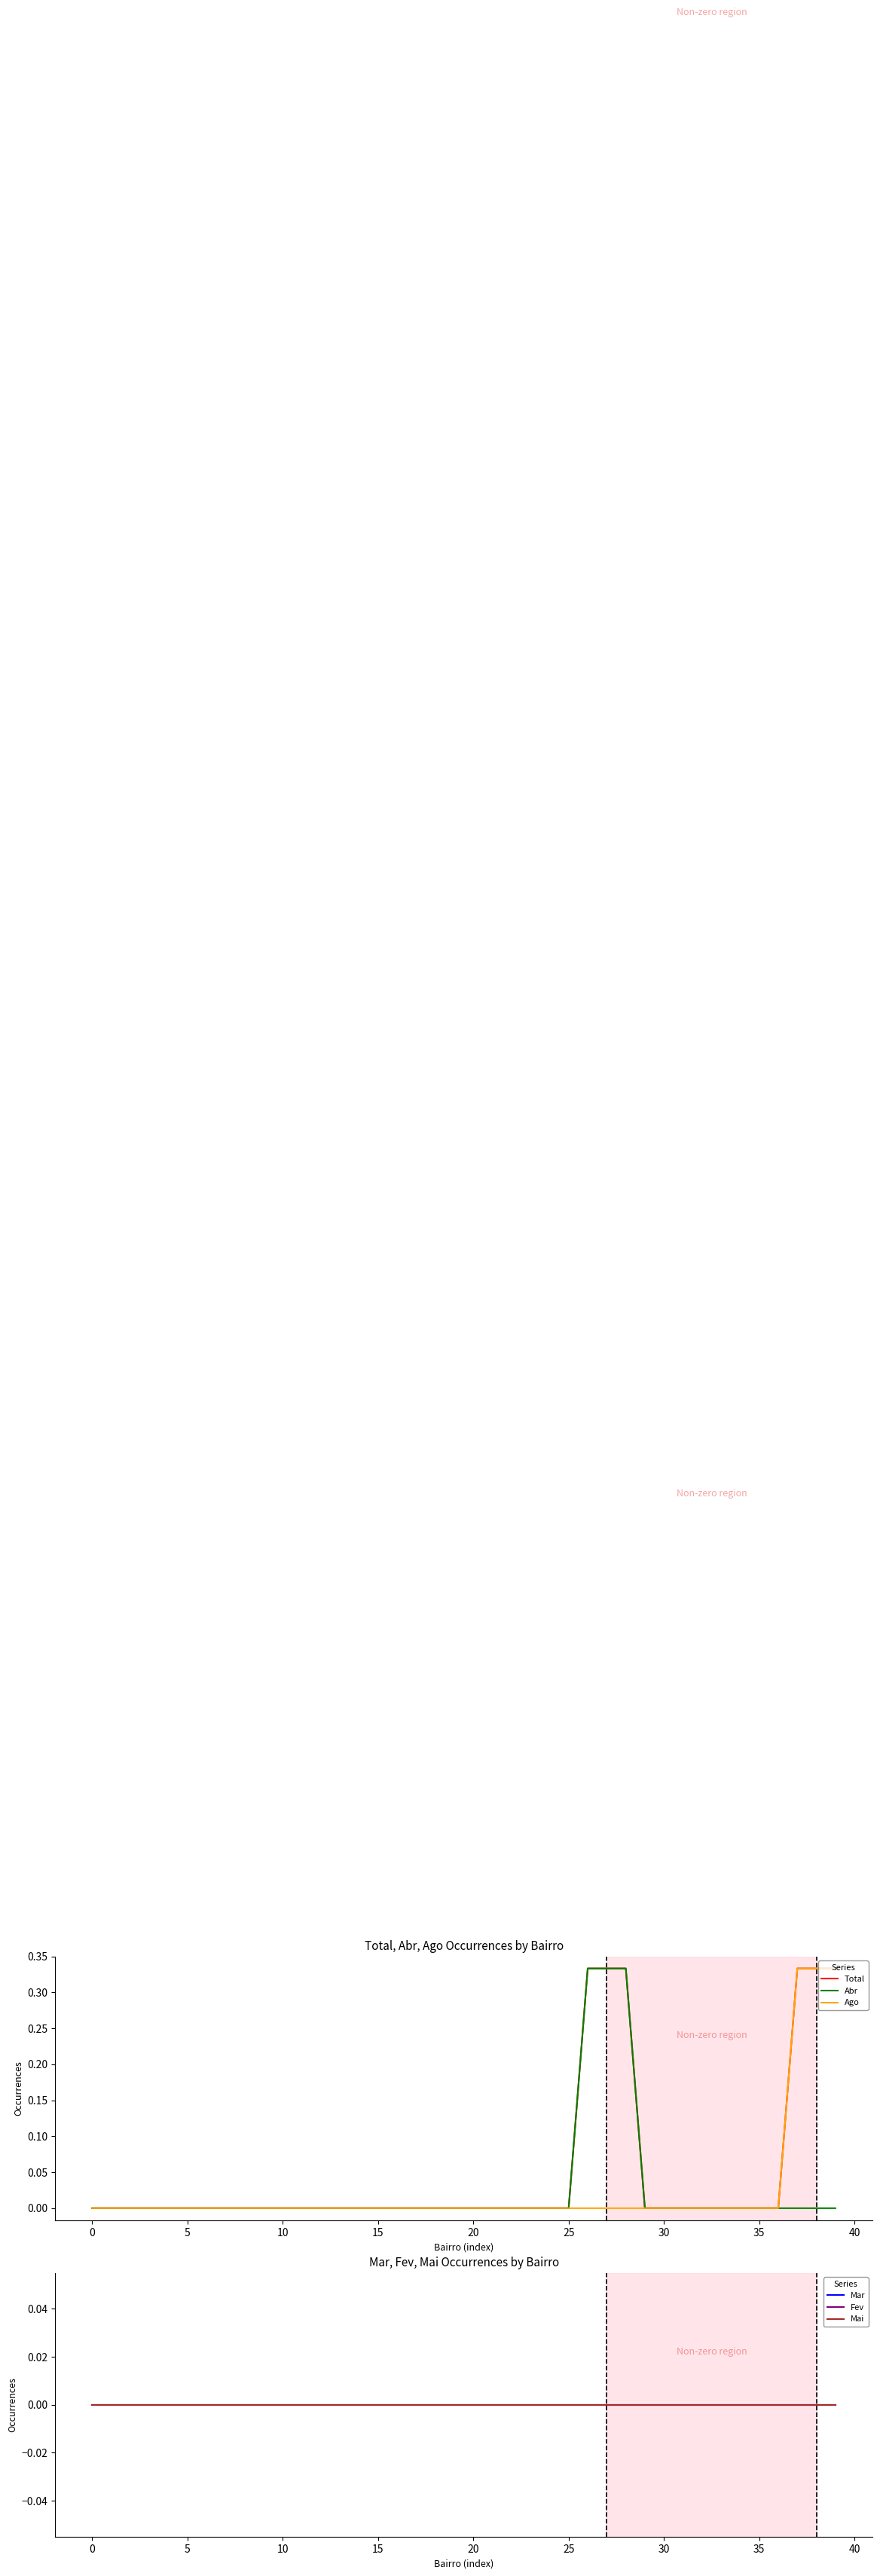

How many Total values are between 0 and 1?

40